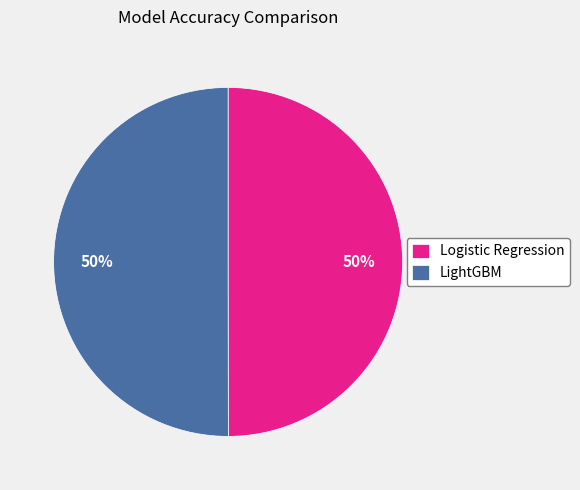

To the nearest percent, what portion does LightGBM represent?

50%